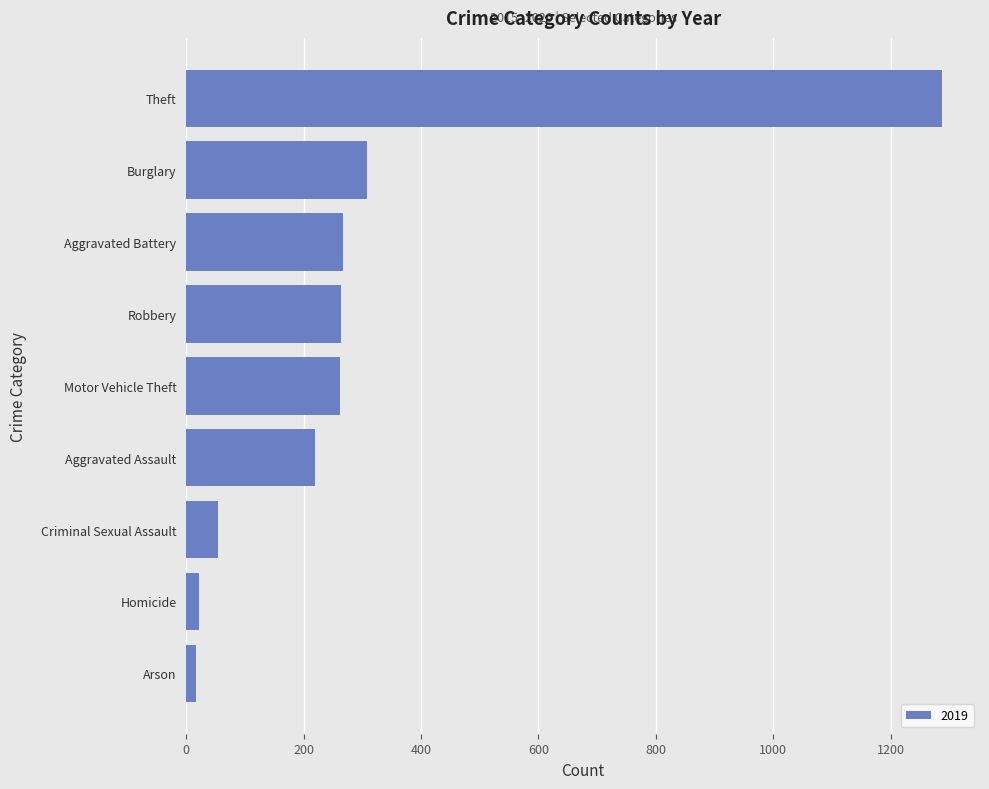

What is the maximum value shown in the chart?

1288